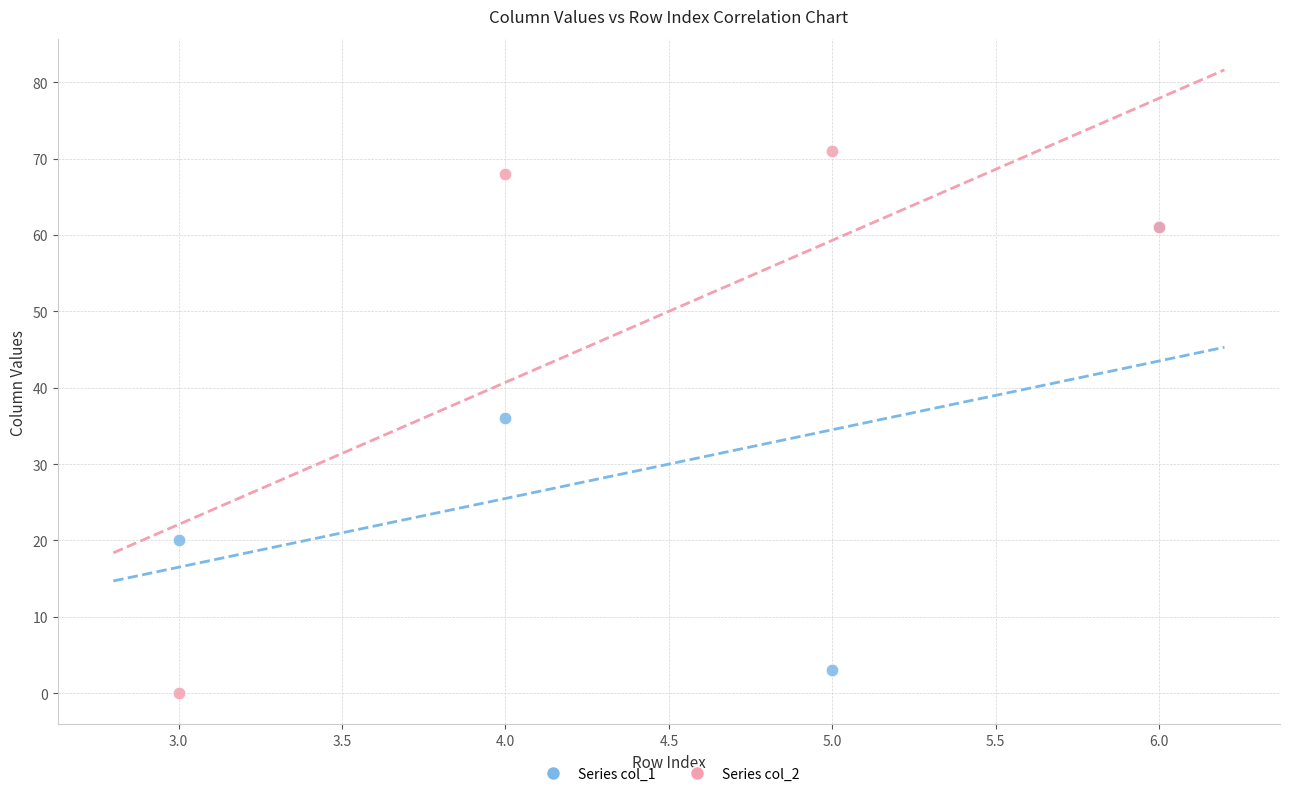

What are all the series names shown in the legend?

Series col_1, Series col_2